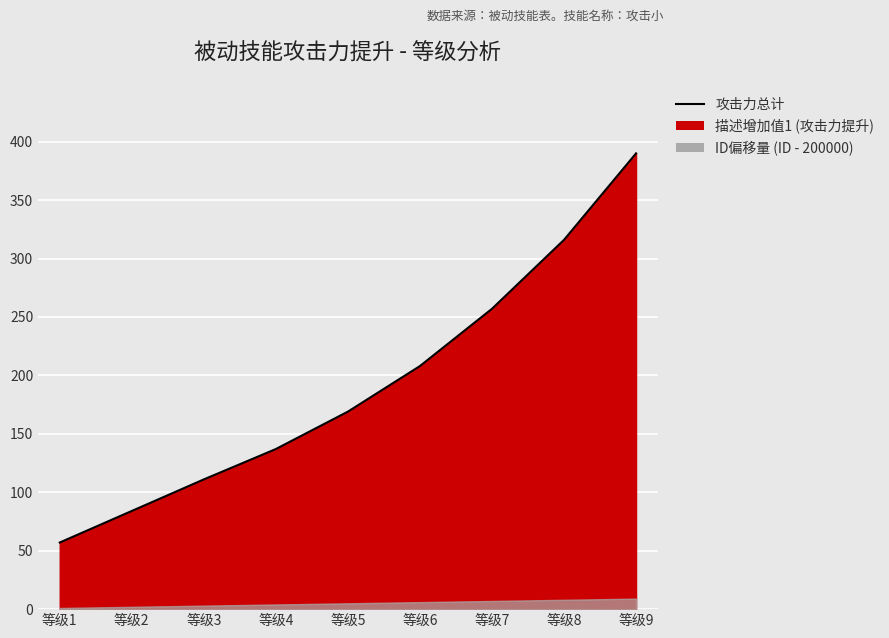

Which label corresponds to the smallest value in the chart?

等级1